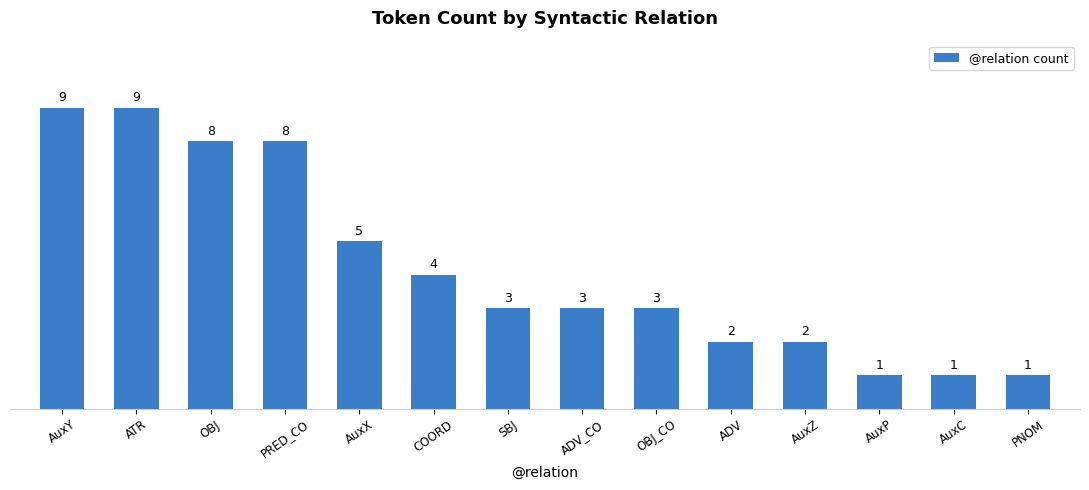

Reading left to right, extract all data points from this chart.

AuxY=9	ATR=9	OBJ=8	PRED_CO=8	AuxX=5	COORD=4	SBJ=3	ADV_CO=3	OBJ_CO=3	ADV=2	AuxZ=2	AuxP=1	AuxC=1	PNOM=1